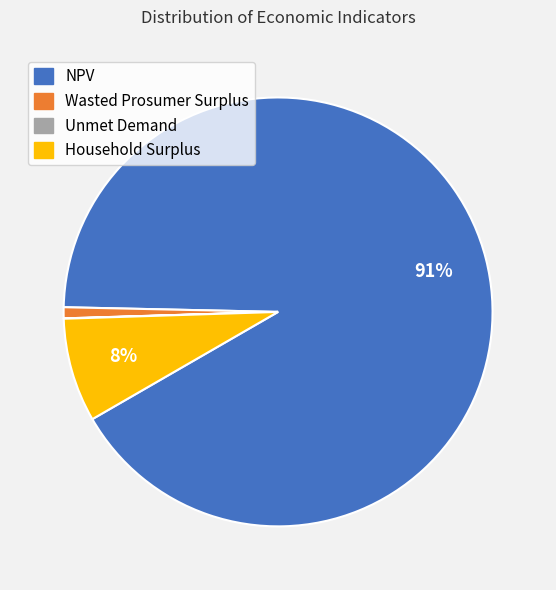

Which slice represents more than half of the pie?

NPV